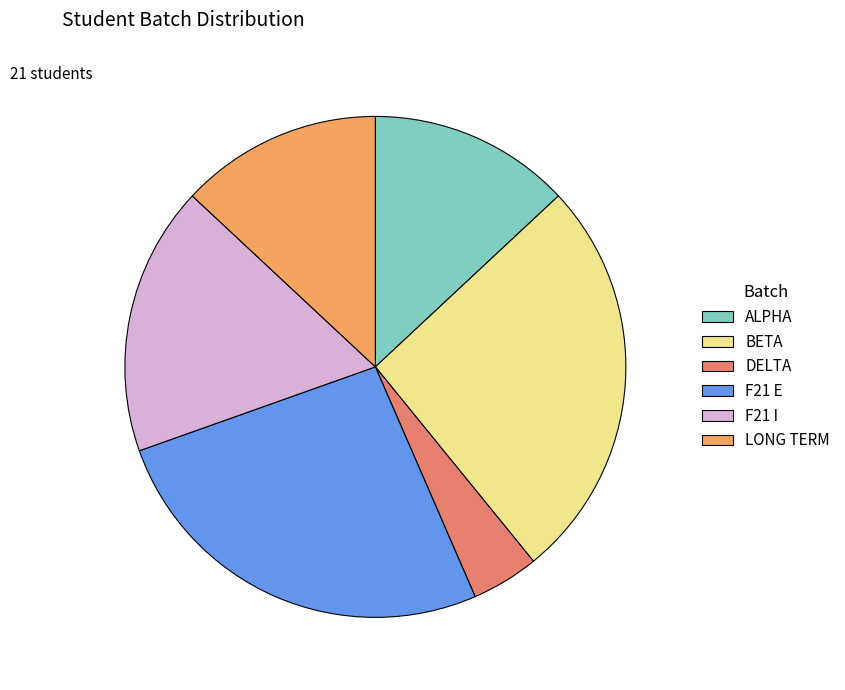

Does ALPHA represent more than half of the total?

No